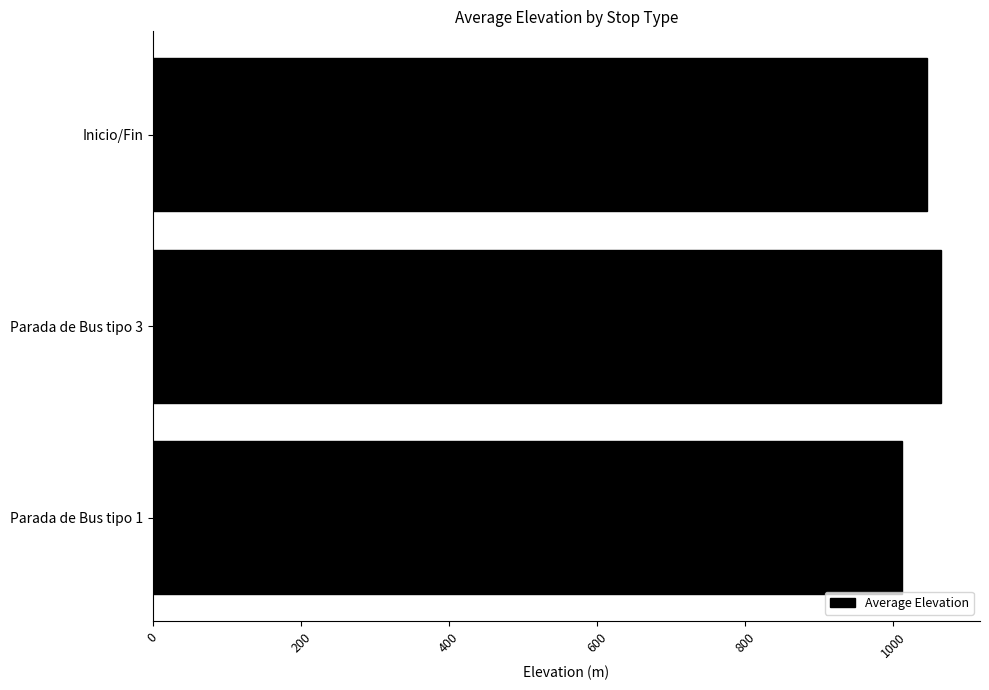

How many values exceed 1044?

2